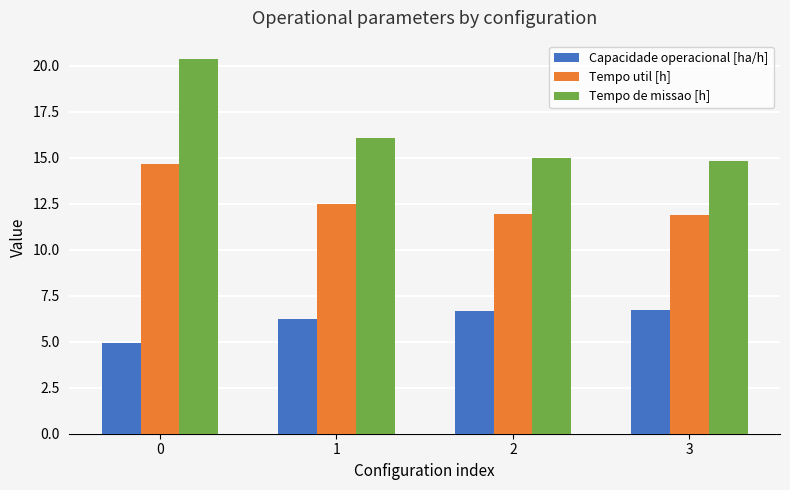

How many groups of bars are there?

4